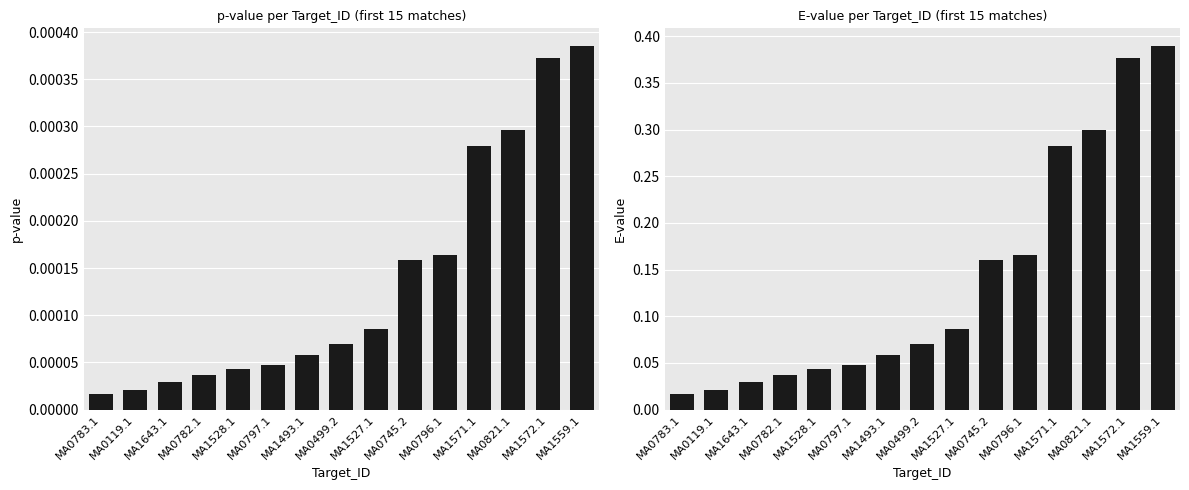

Which series changed the most between MA0797.1 and MA1571.1?

E-value